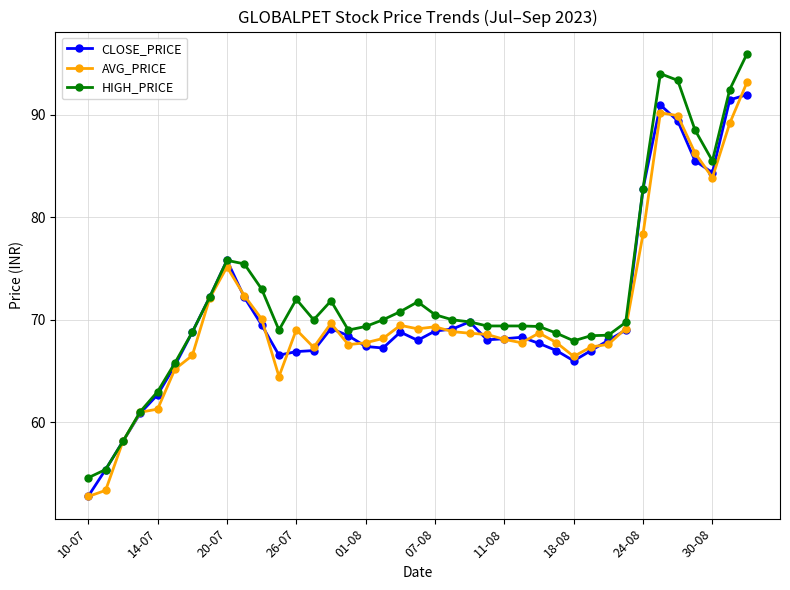

What is the minimum value for AVG_PRICE?

52.8